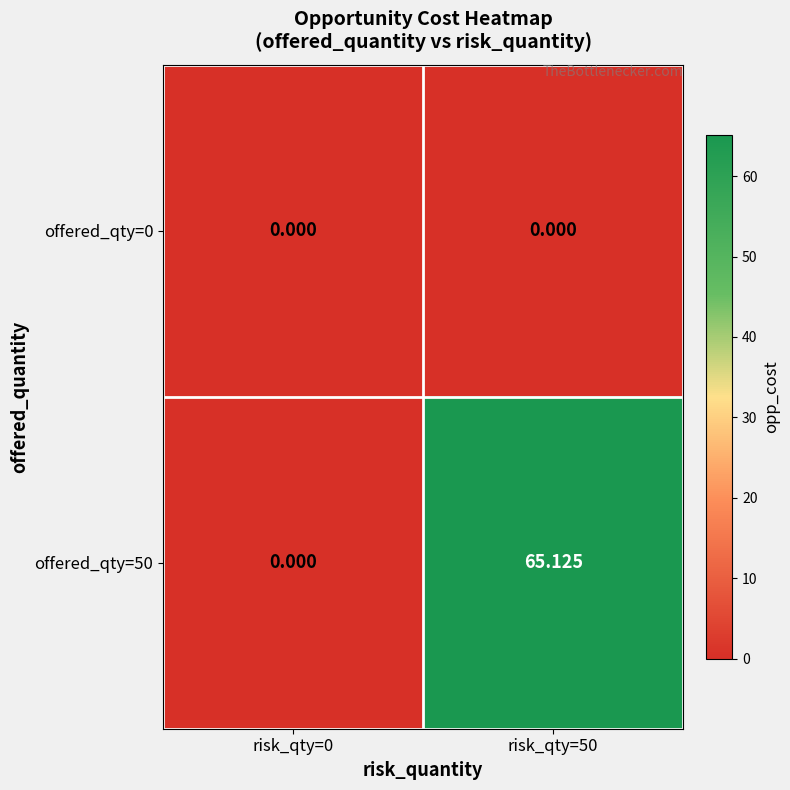

At how many categories does at least one series exceed 3?

1